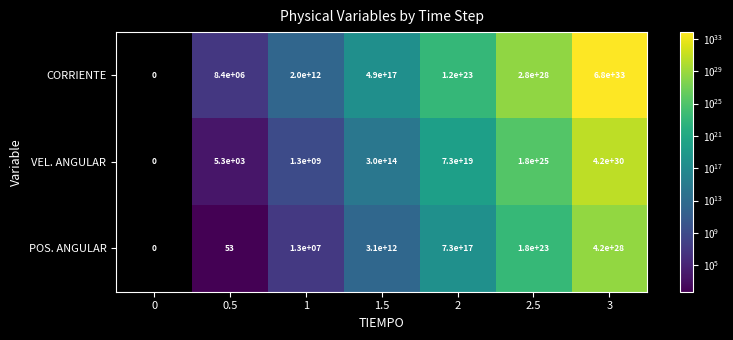

What value does the row_1 series have at 2.5?

17614238559512851019464704.0